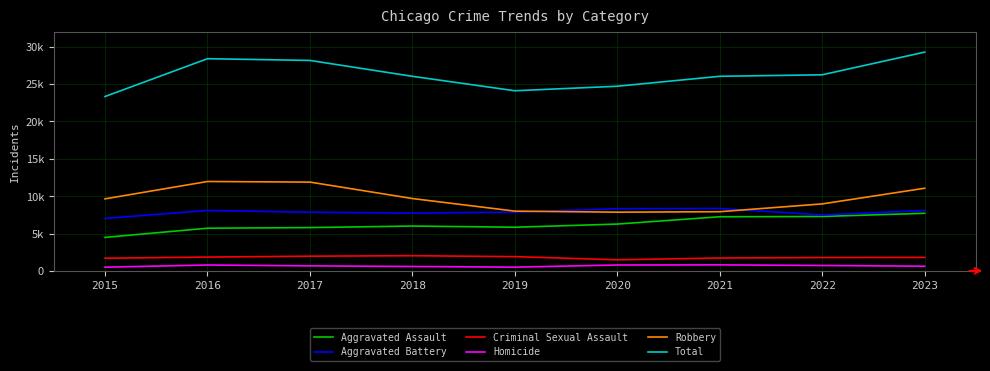

What are all the series names shown in the legend?

Aggravated Assault, Aggravated Battery, Criminal Sexual Assault, Homicide, Robbery, Total